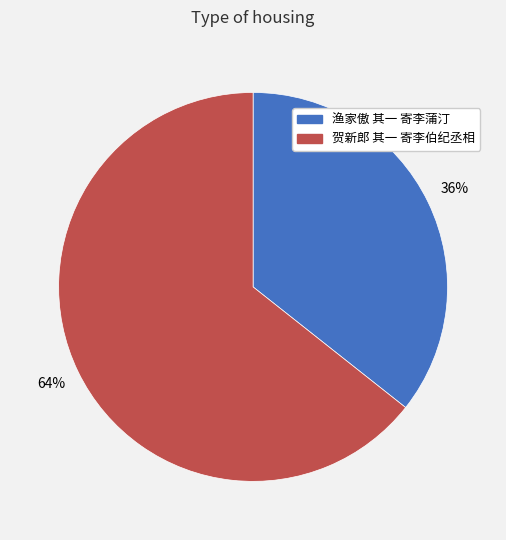

To the nearest percent, what is the combined percentage of 渔家傲 其一 寄李蒲汀 and 贺新郎 其一 寄李伯纪丞相?

100%